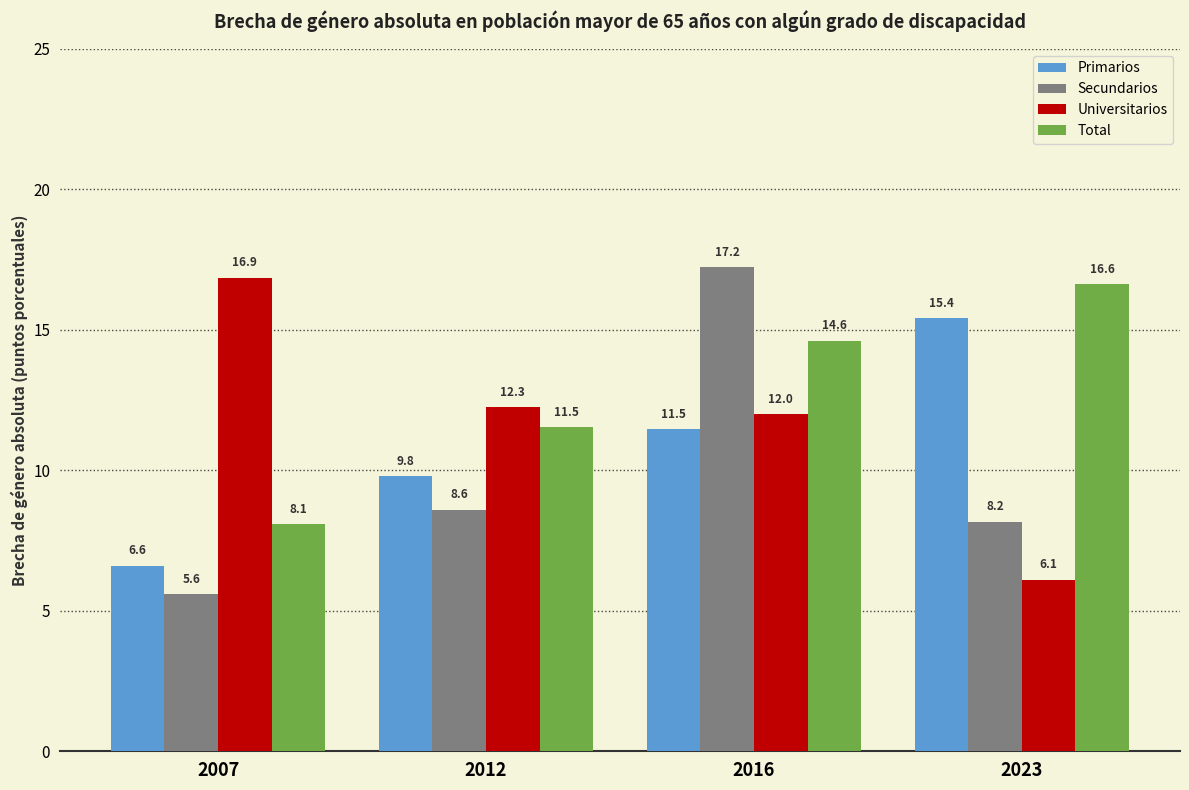

What is the greatest value displayed?

17.2